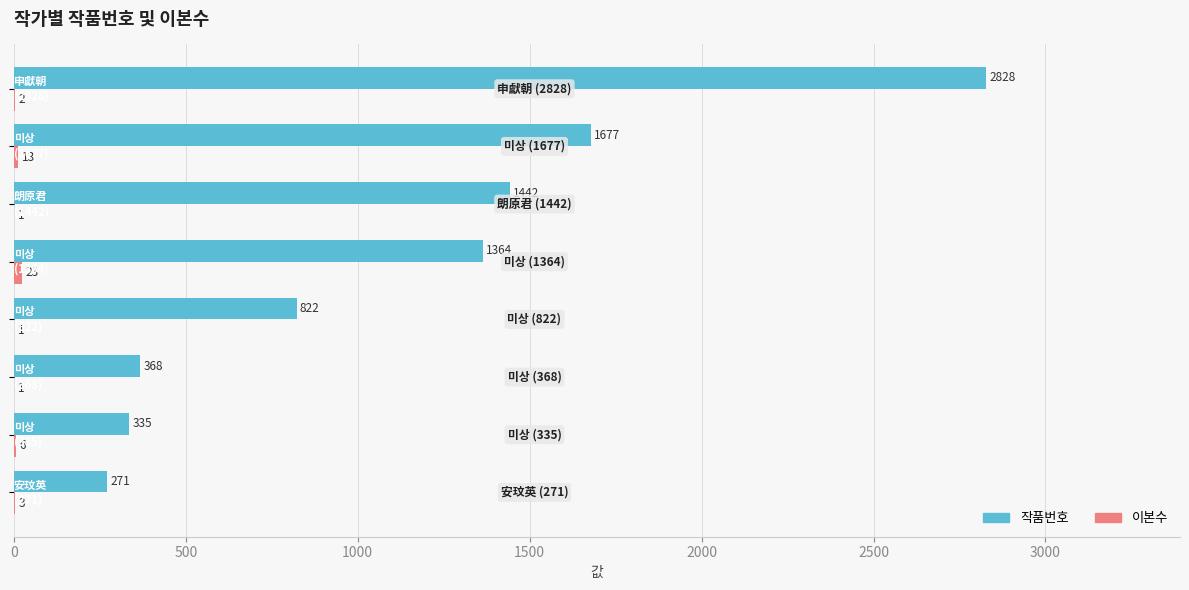

Which series has the largest total across all categories?

작품번호